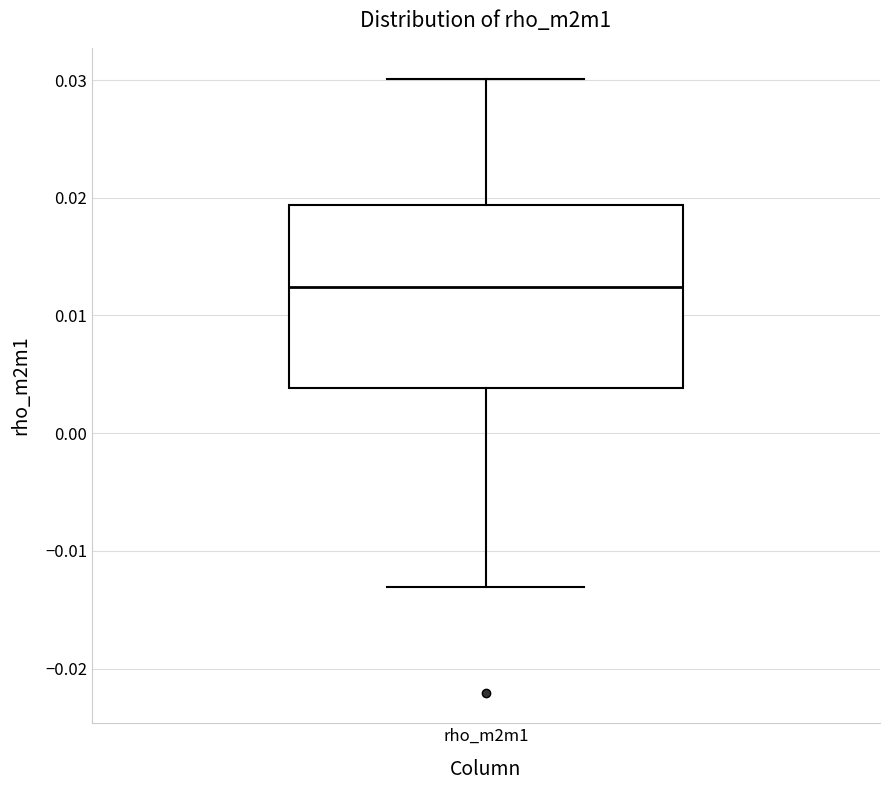

Transcribe this box plot: give where the median line is, the range the box spans, and where the two whiskers end, as read against the y-axis. The values are not printed on the chart, so give them approximately, as read against the axis.

median 0.012, box 0.004 to 0.019, whiskers -0.013 to 0.030